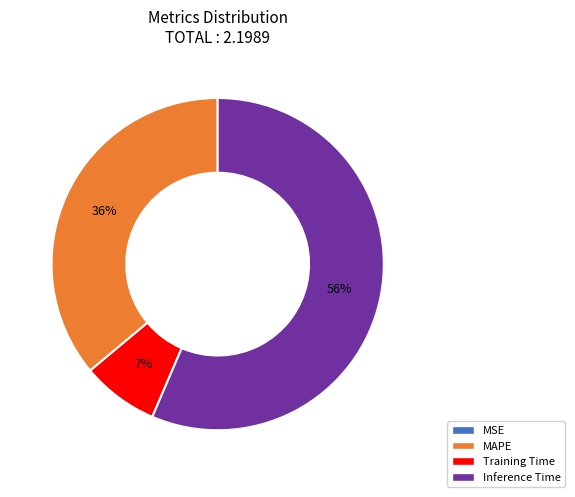

Is there any slice that represents more than half of the pie?

Yes